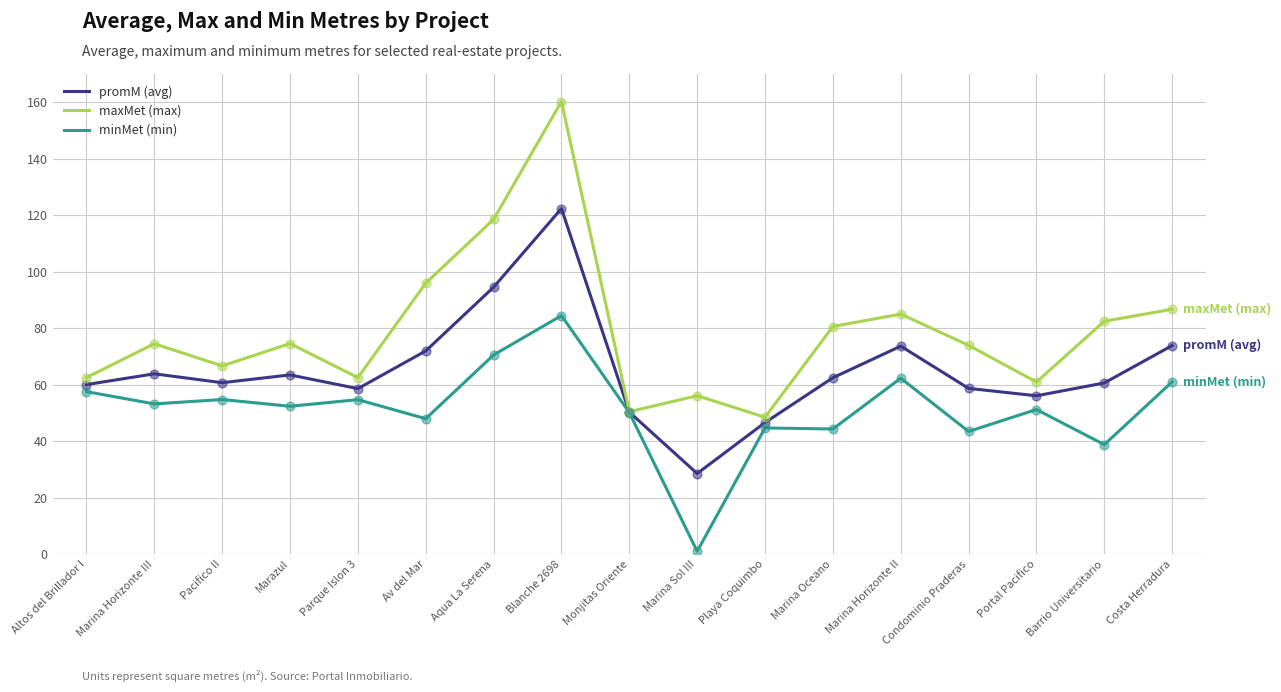

What is the total value across all series at Marina Oceano?

187.4